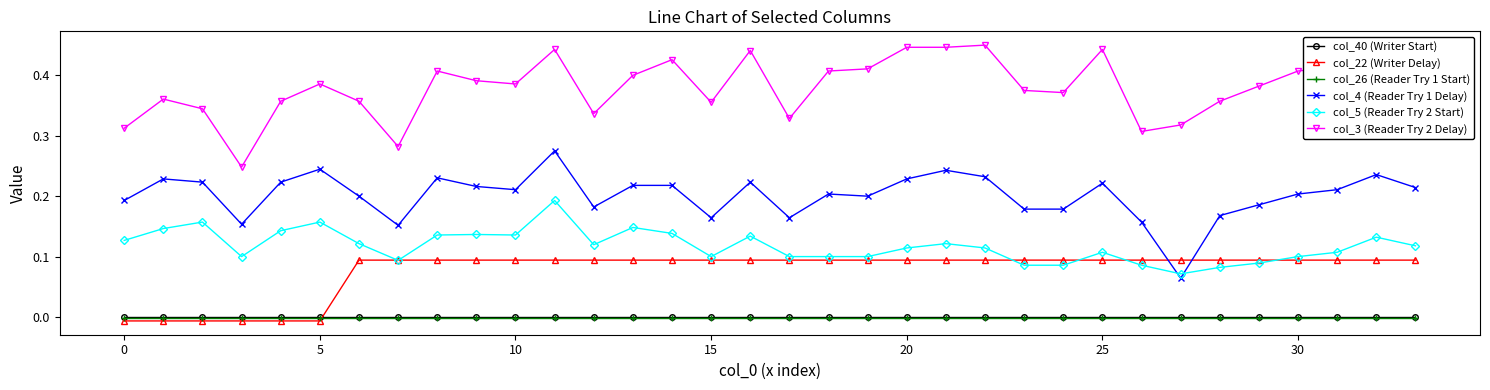

True or false: col_5 (Reader Try 2 Start) and col_40 (Writer Start) cross at least once.

False